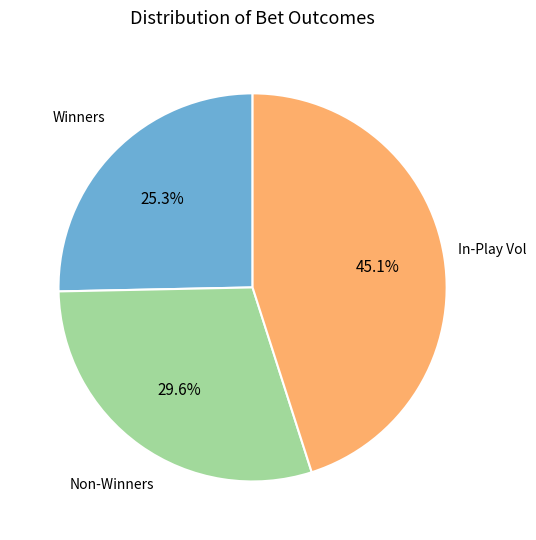

Is there a majority slice in this chart?

No